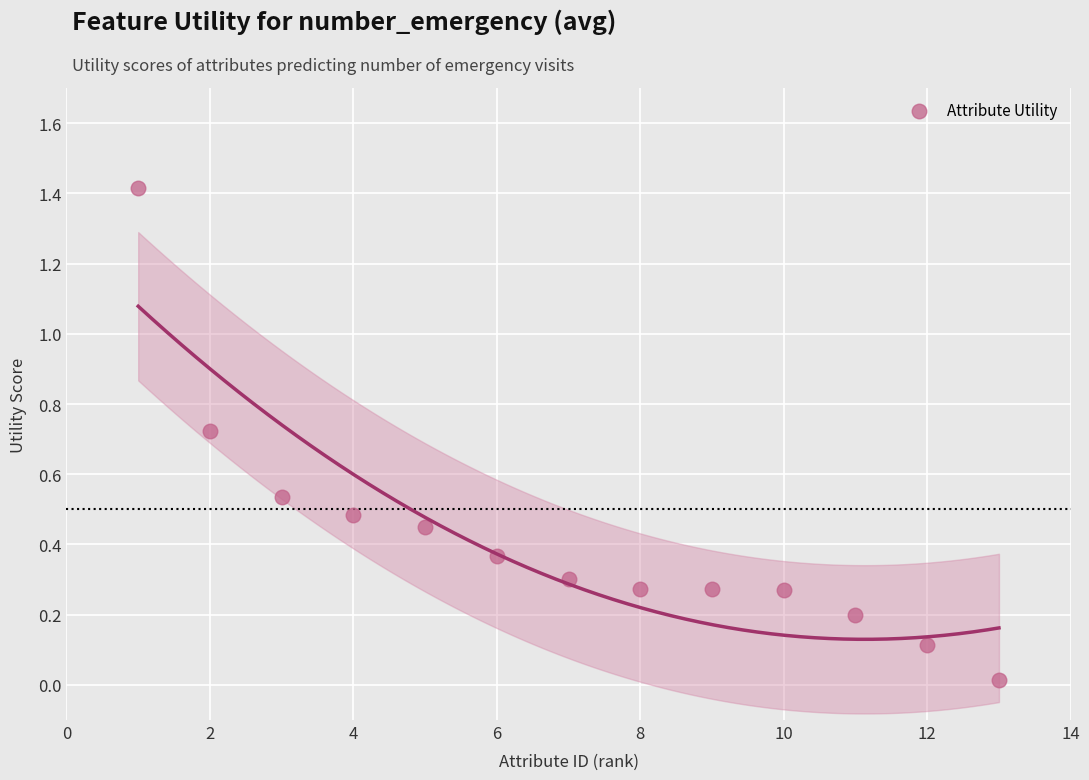

What is the range of Y values (max minus min)?

1.4